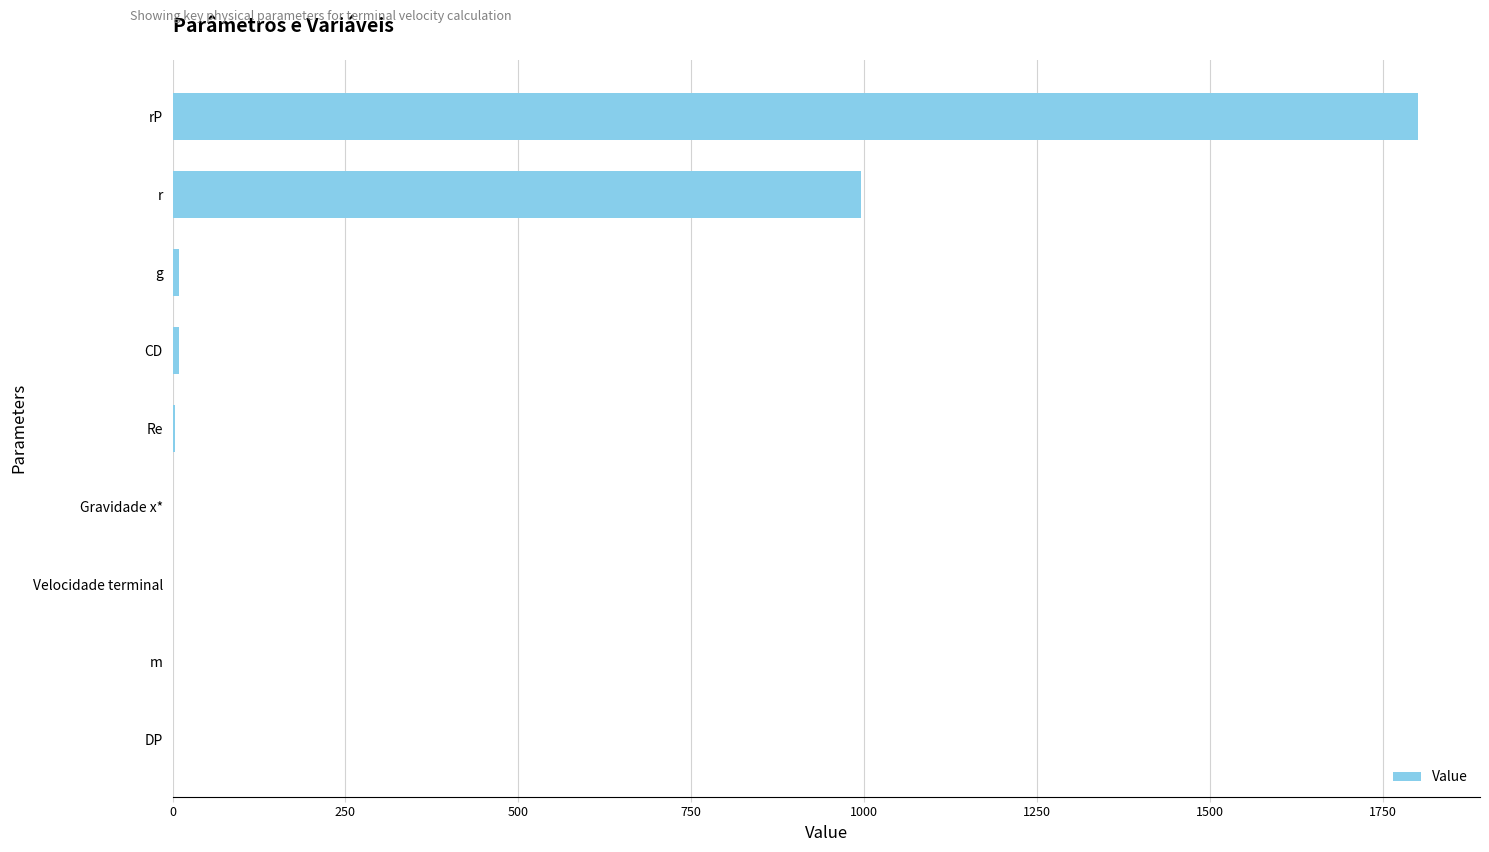

Which category has the highest value across all series?

rP